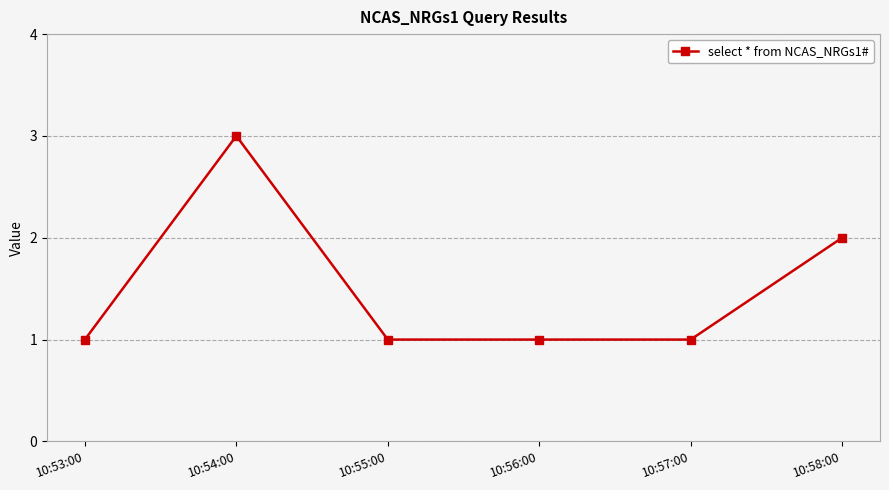

What is the difference between the values at 10:58:00 and 10:54:00?

1